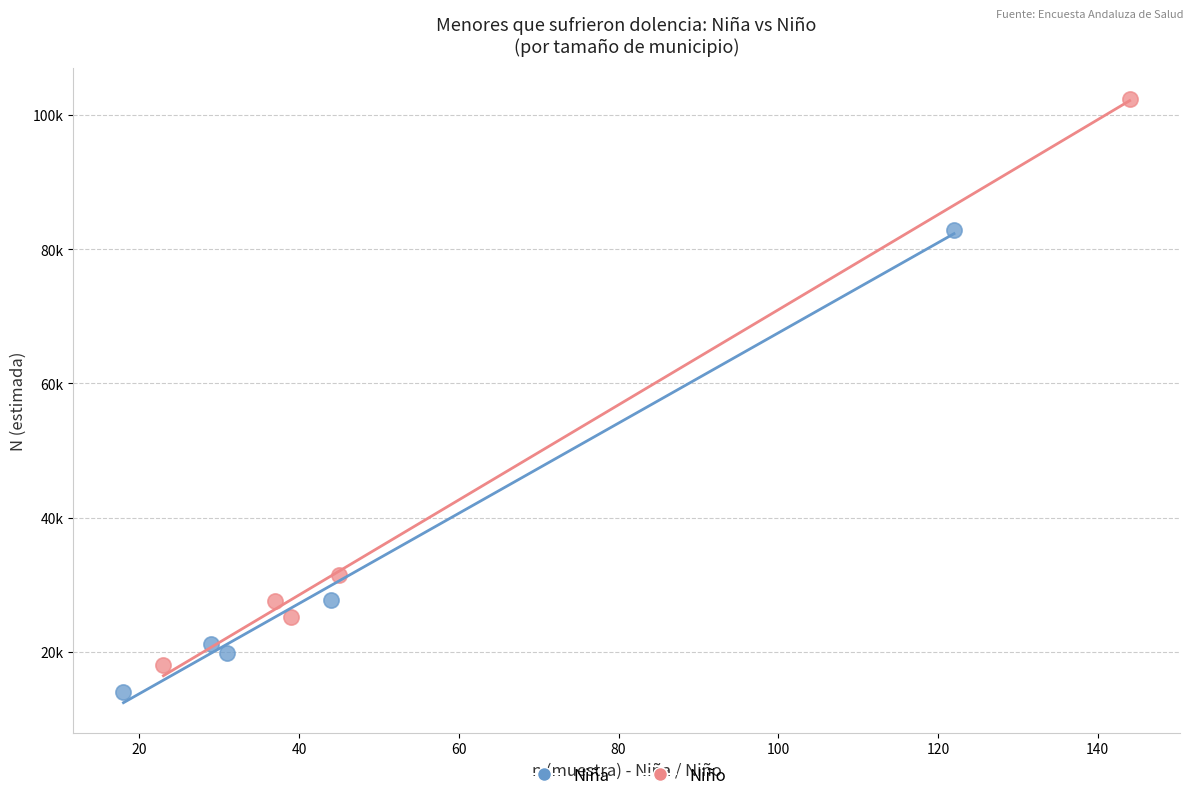

What are all the series names shown in the legend?

Niña, Niño